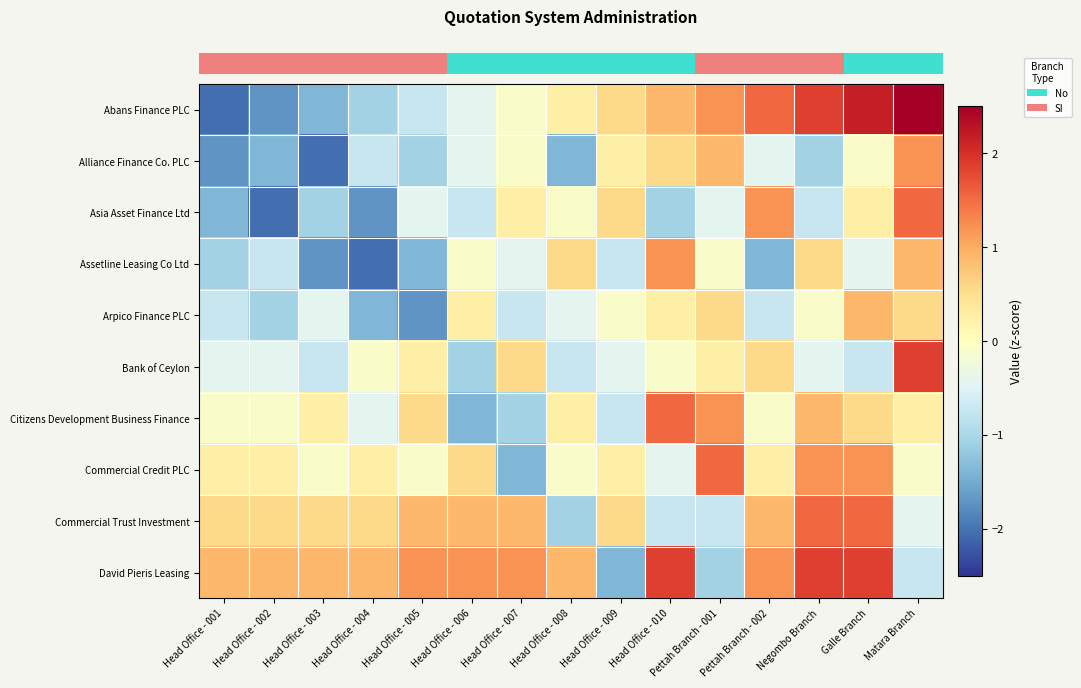

Which category has the highest value across all series?

Matara Branch